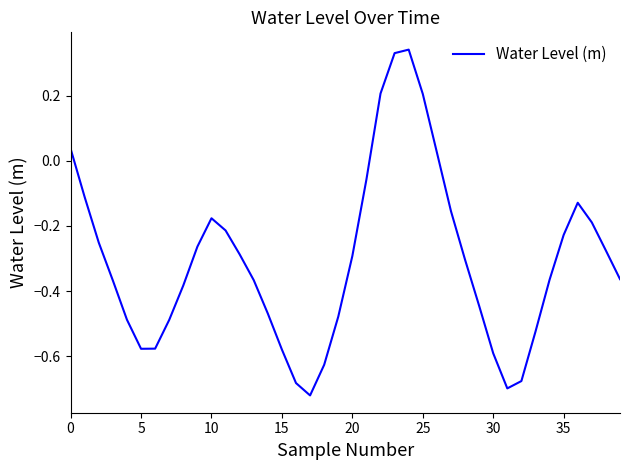

What is the difference between the maximum and minimum values?

1.1